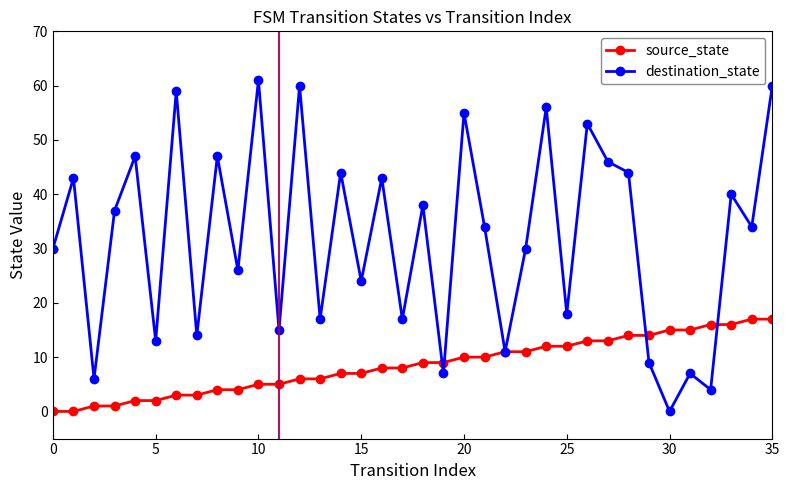

What is the value of the source_state point at the 18th from the left?

8